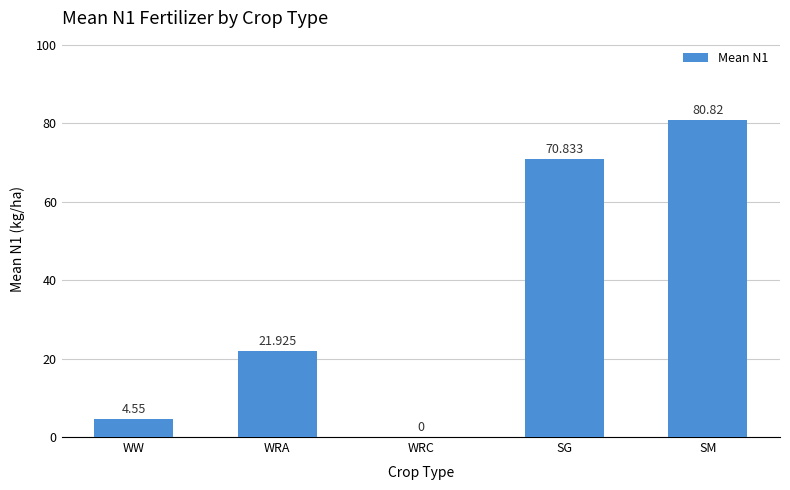

Are the bars horizontal?

No